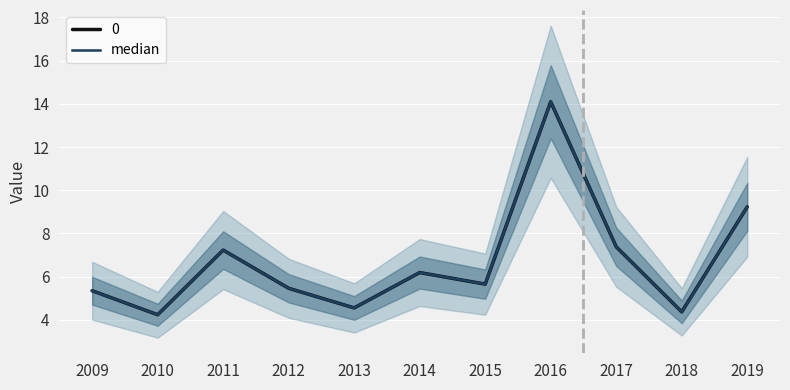

What is the value of the 8th point from the left?

14.1